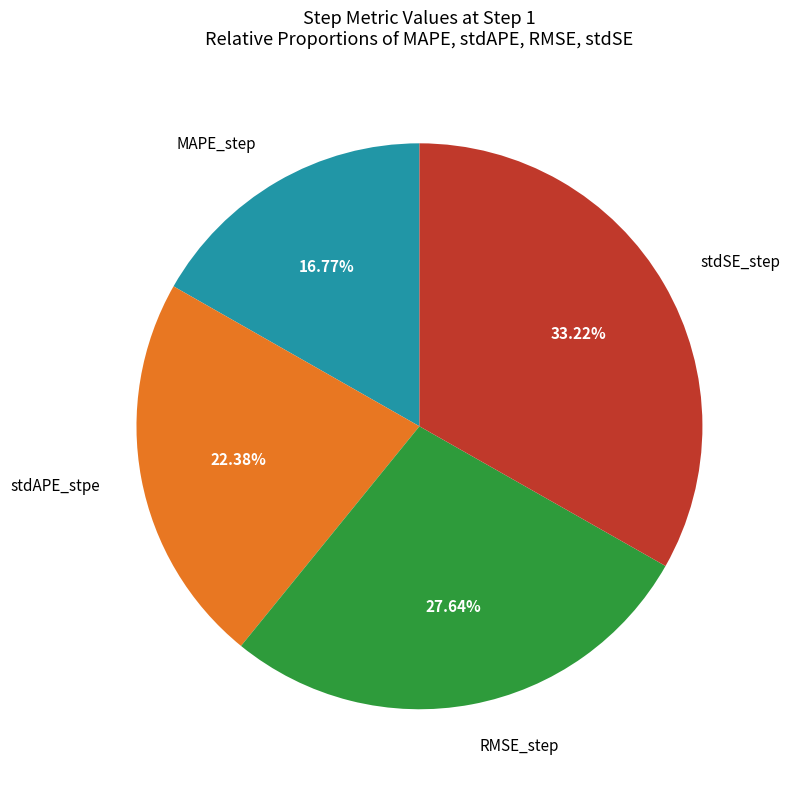

To the nearest percent, what is the average slice percentage?

25%